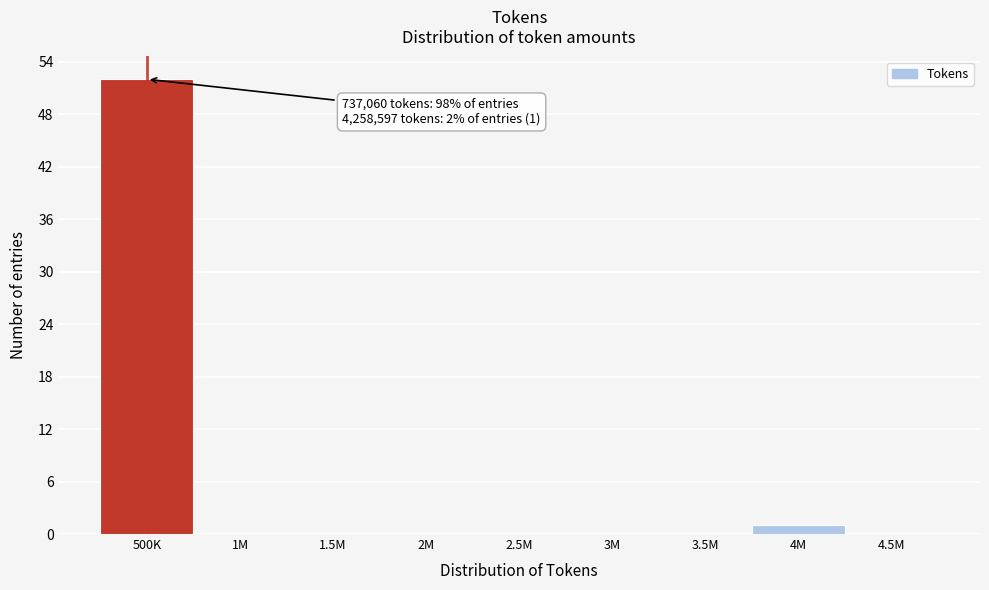

Reading right to left, list all the values displayed in this chart.

4.5M=0	4M=1	3.5M=0	3M=0	2.5M=0	2M=0	1.5M=0	1M=0	500K=52